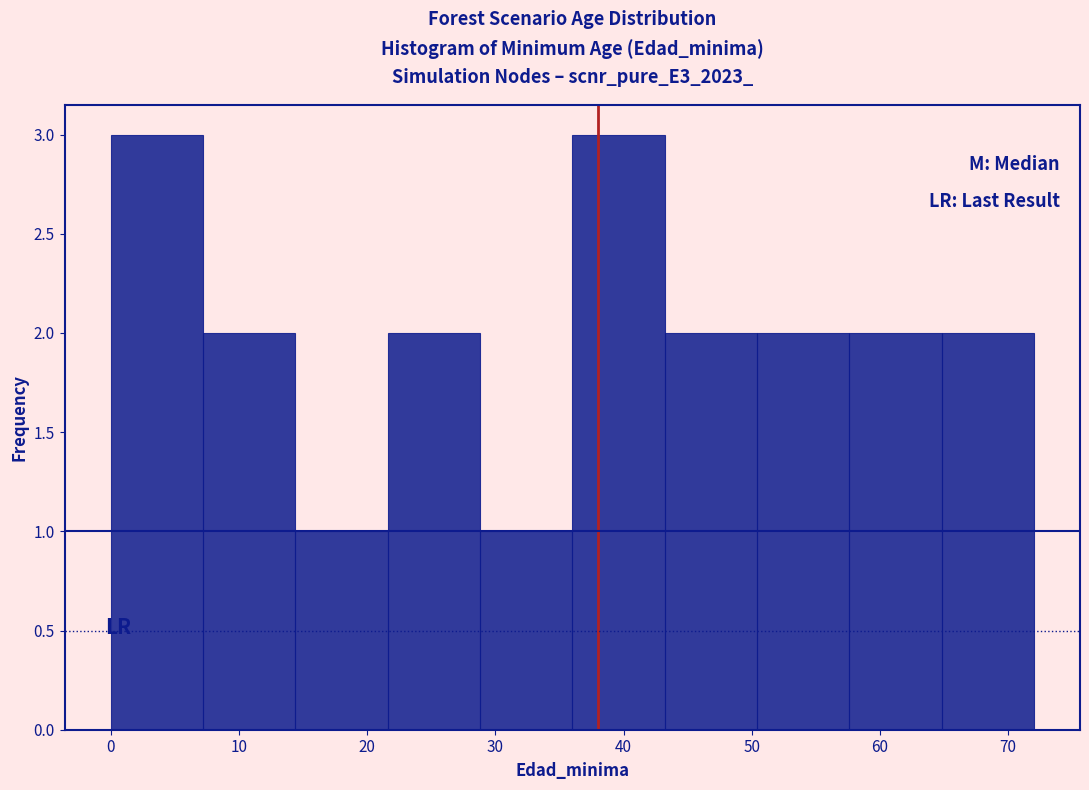

What is the height of the bar covering 64.8 to 72.0 on the x-axis? Neither the bar edges nor the heights are printed on the chart, so give them approximately, as read against the axes.

2